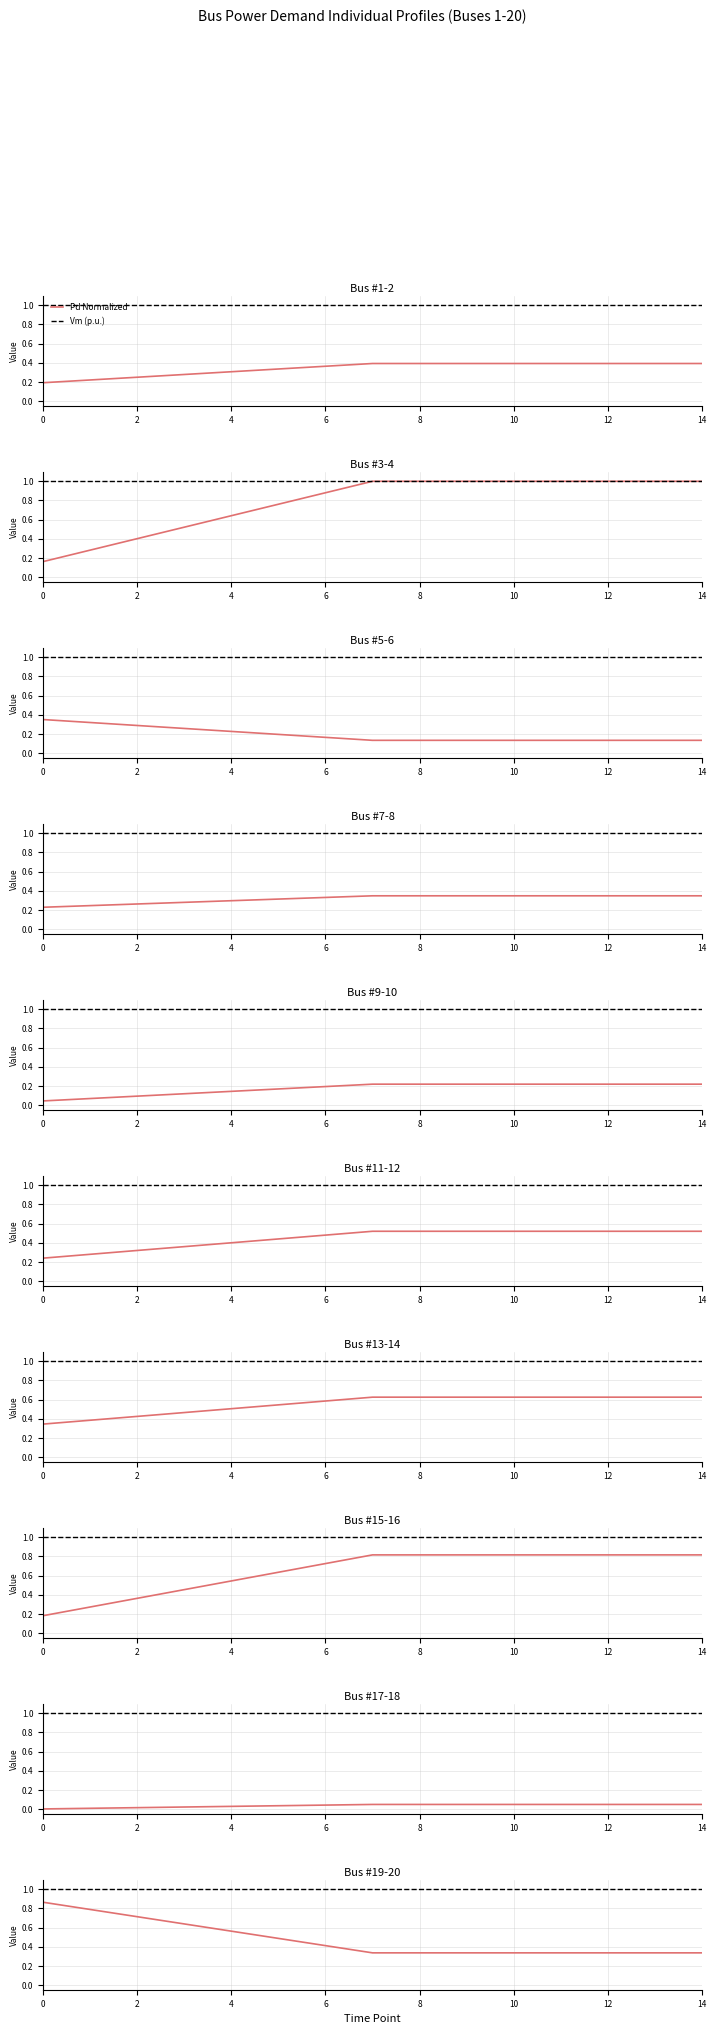

List the series in order of their peak value, highest first.

Vm (p.u.), Pd Normalized